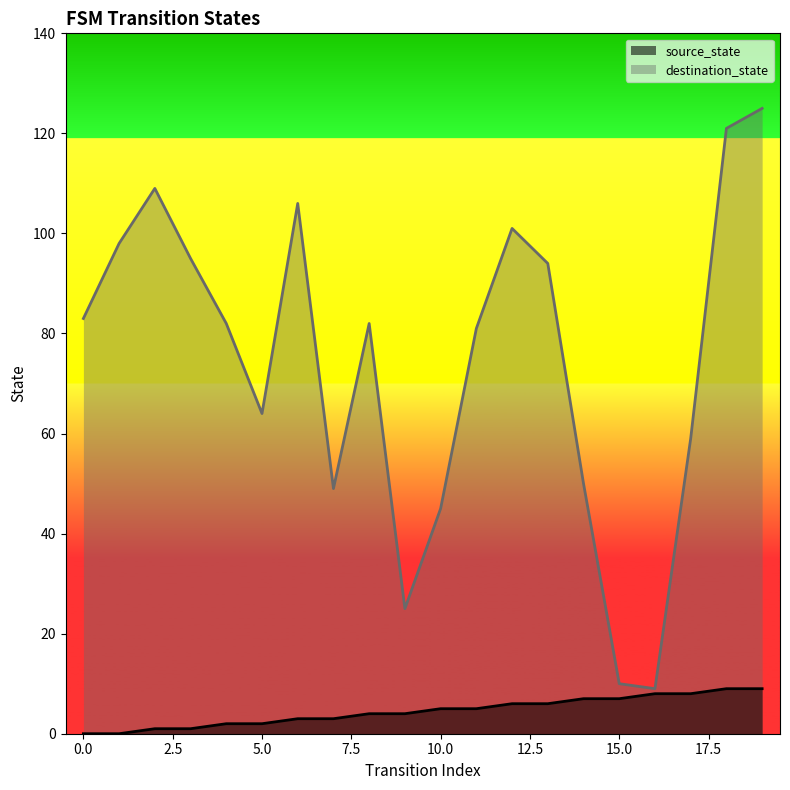

In destination_state, how many points are higher than both neighbors (excluding endpoints)?

4